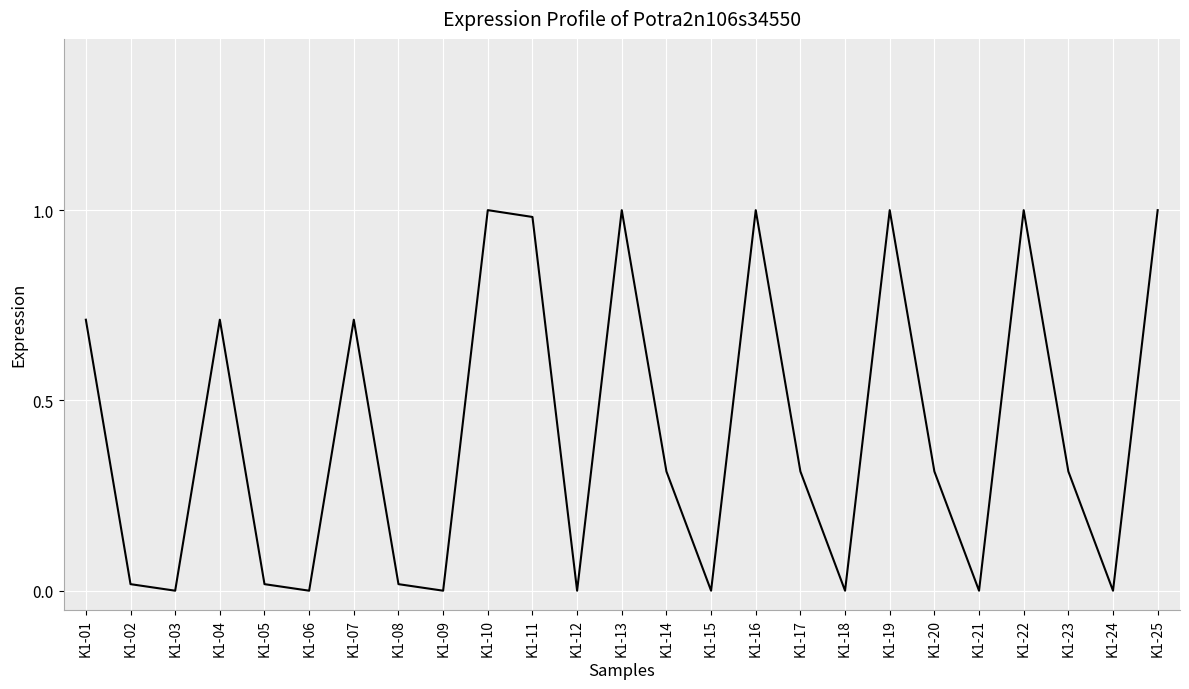

Is it true that the value at K1-25 is 0.6?

False